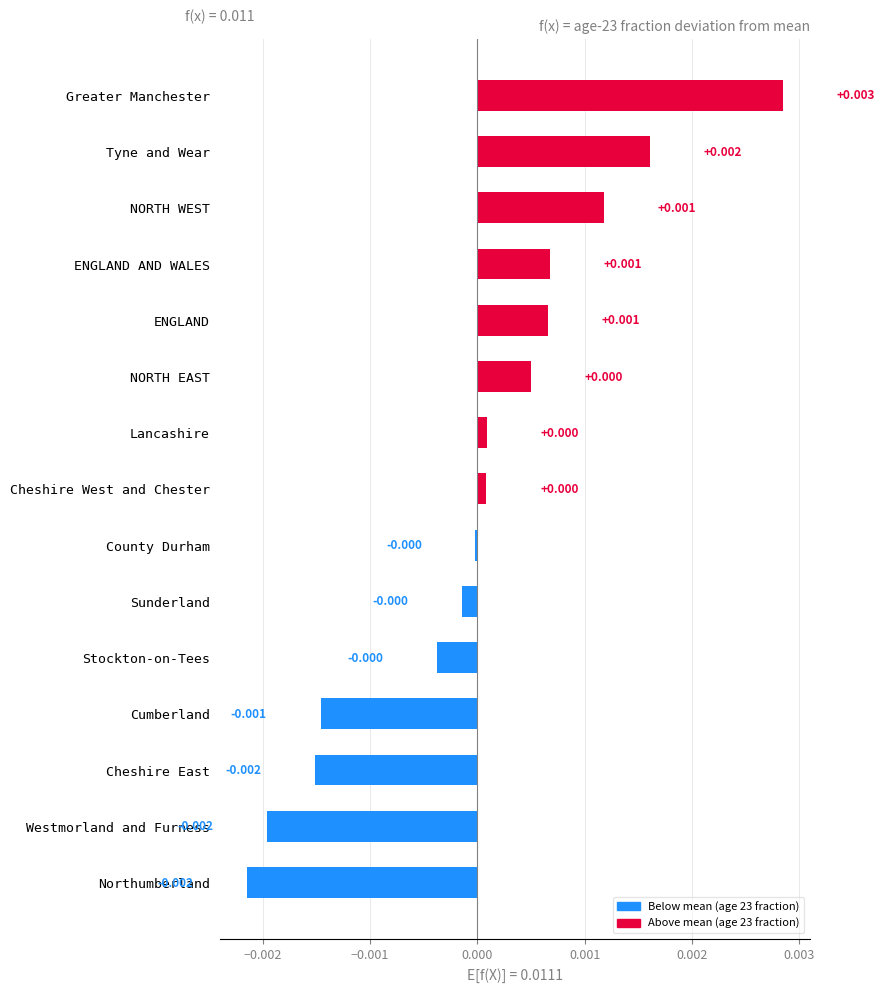

Which label corresponds to the largest value in the chart?

Greater Manchester